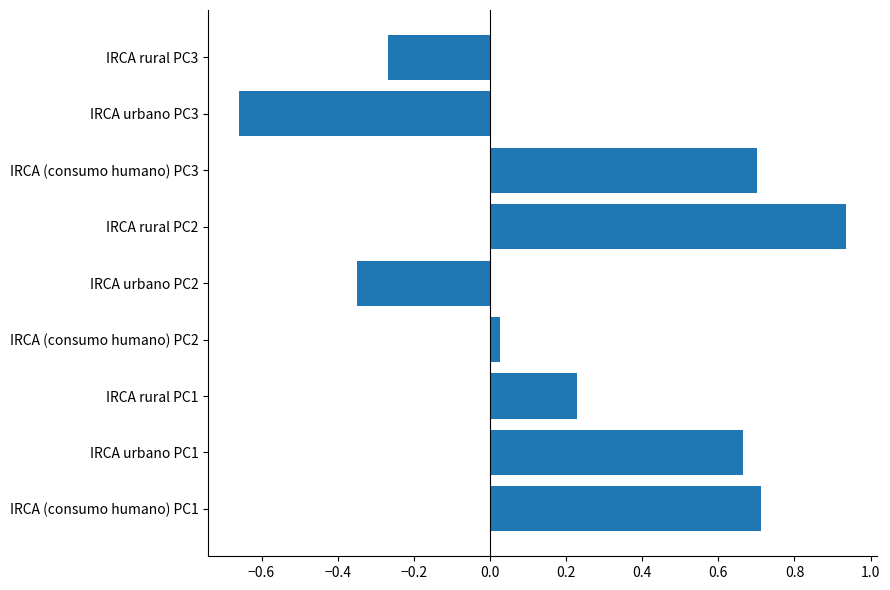

The chart shows a value of 0.7 at IRCA (consumo humano) PC1. True or false?

True